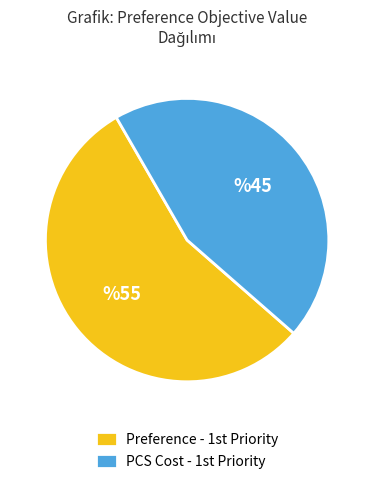

Is there a majority slice in this chart?

Yes